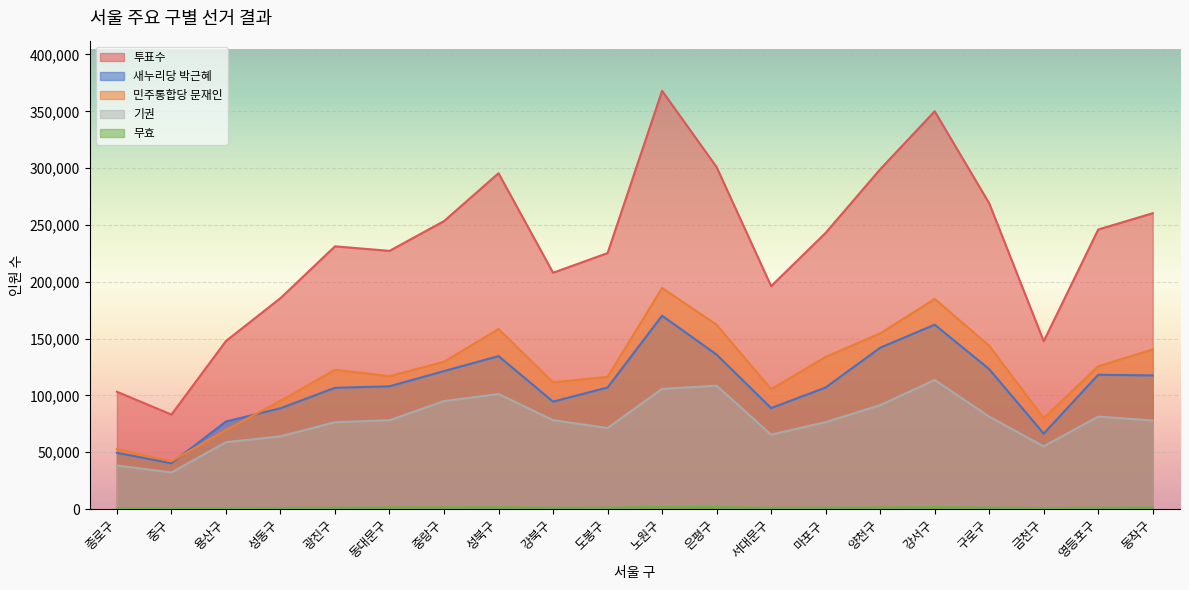

What is the approximate value of 투표수 at 용산구, to the nearest 50?

147850